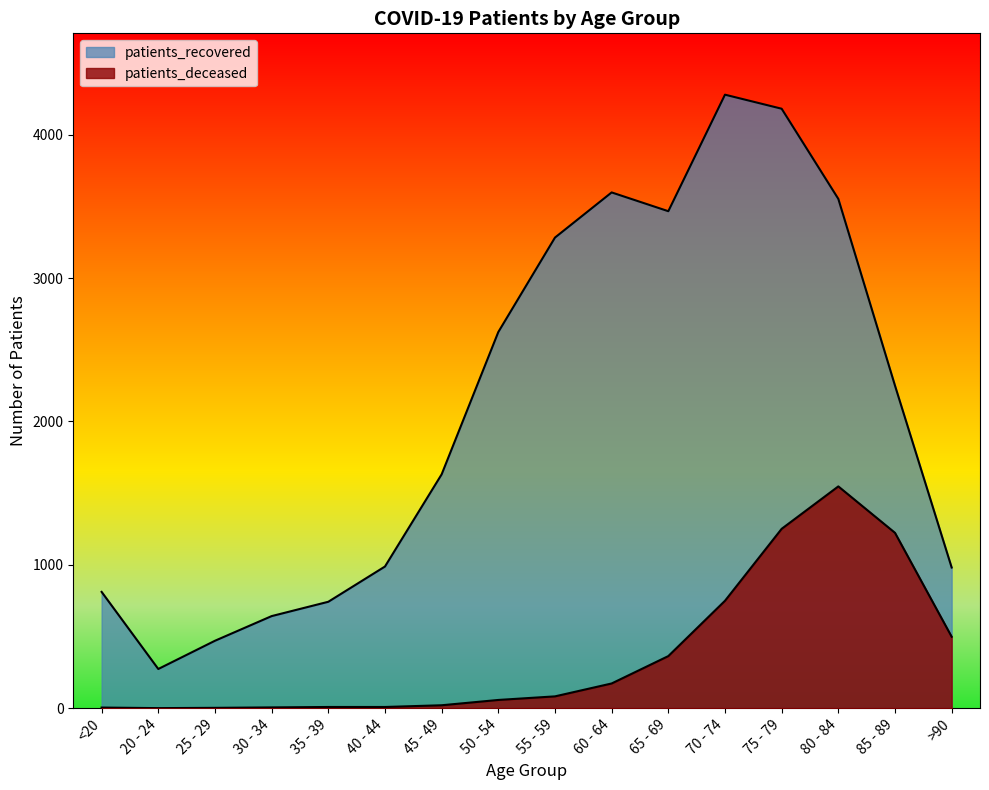

How many categories are shown in the chart?

16